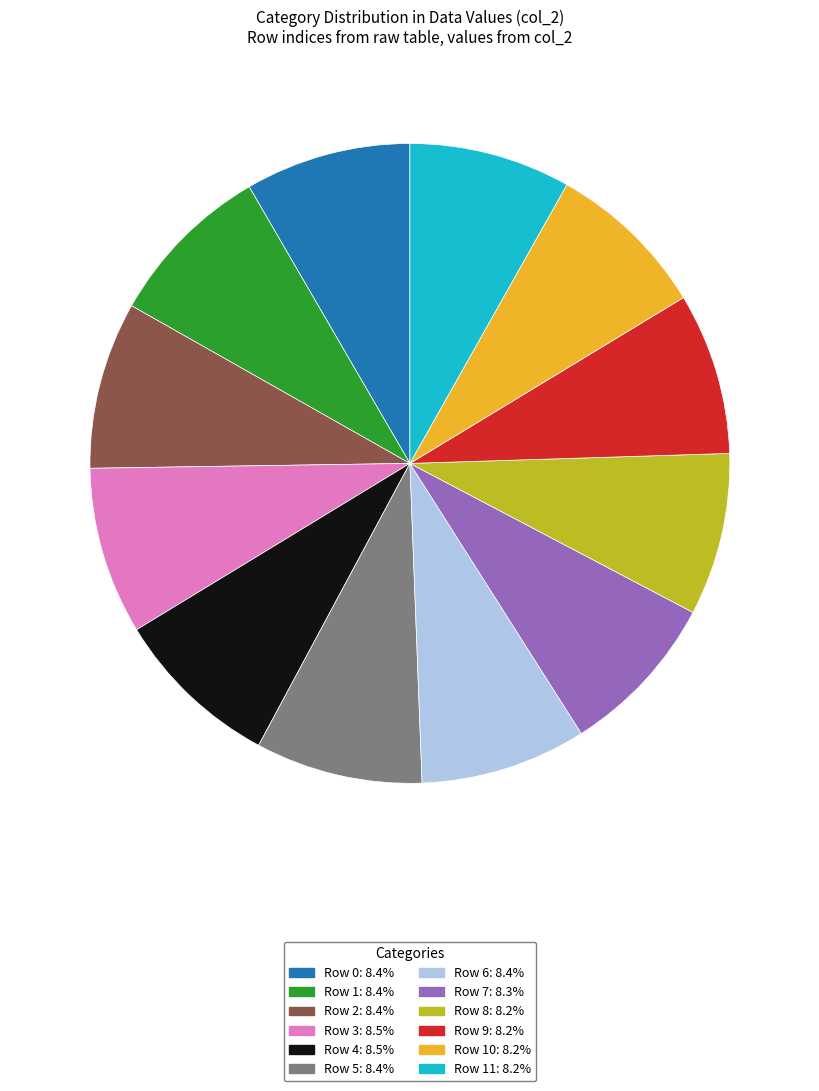

Does any single category account for the majority?

No